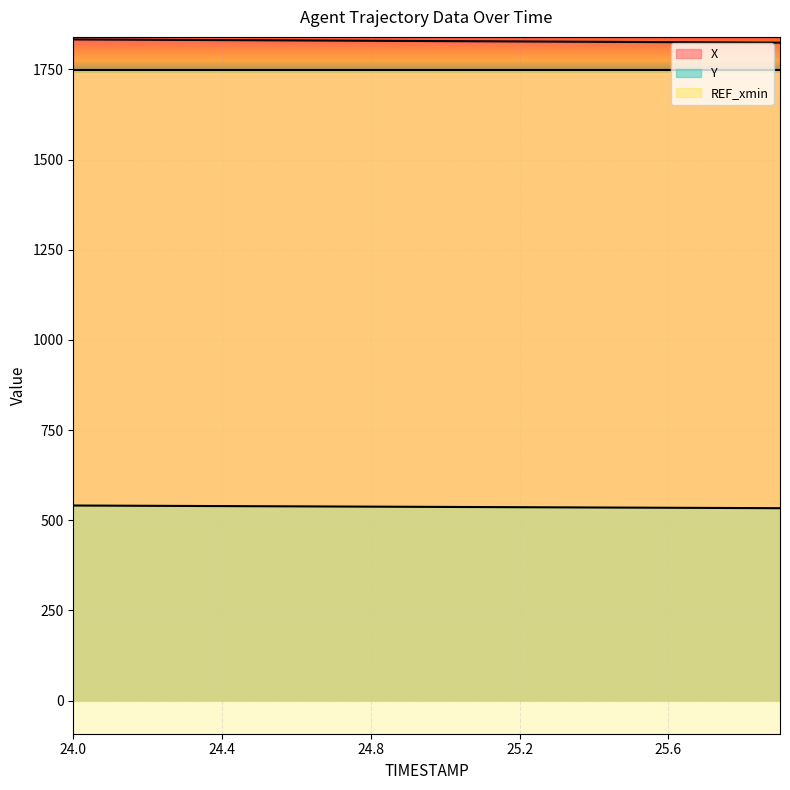

Where is X nearest to the value 1828?

25.1